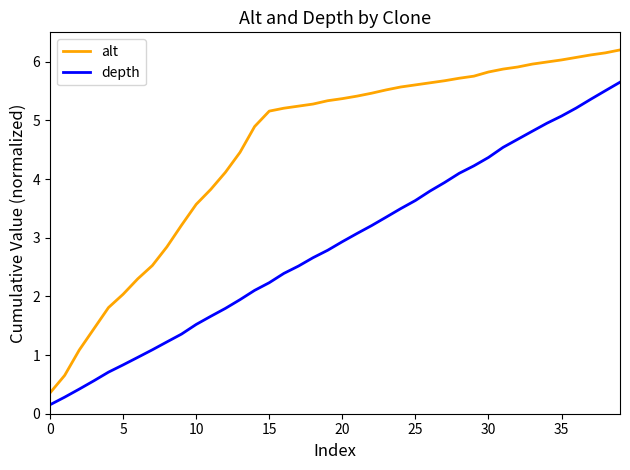

What is the lowest value of the depth series?

0.2